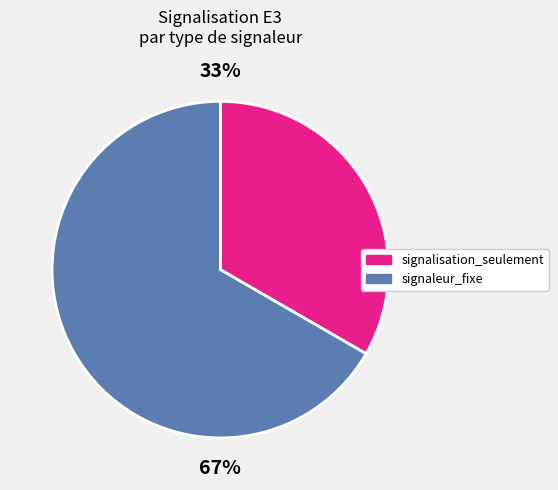

Is there a majority slice in this chart?

Yes